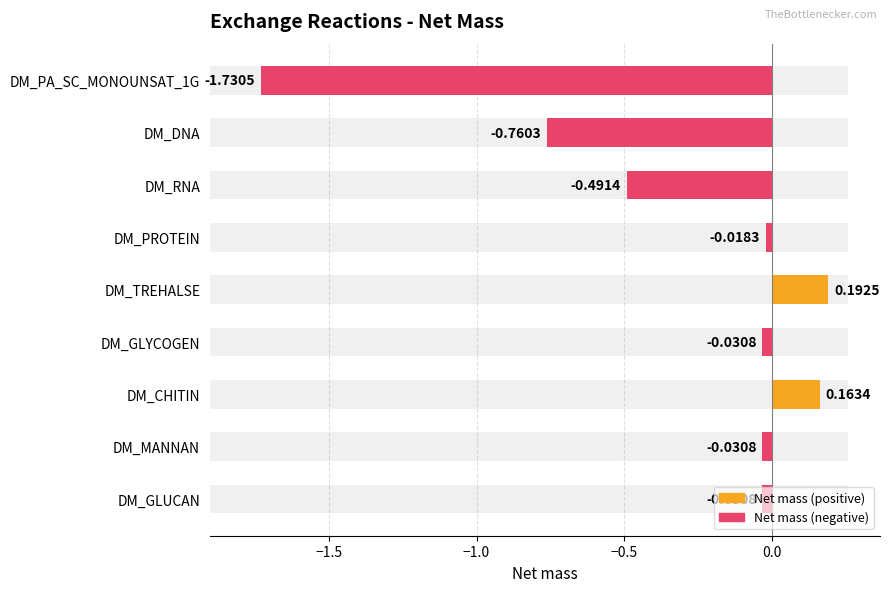

Rank the categories by value from highest to lowest.

DM_TREHALSE, DM_CHITIN, DM_PROTEIN, DM_GLUCAN, DM_MANNAN, DM_GLYCOGEN, DM_RNA, DM_DNA, DM_PA_SC_MONOUNSAT_1G